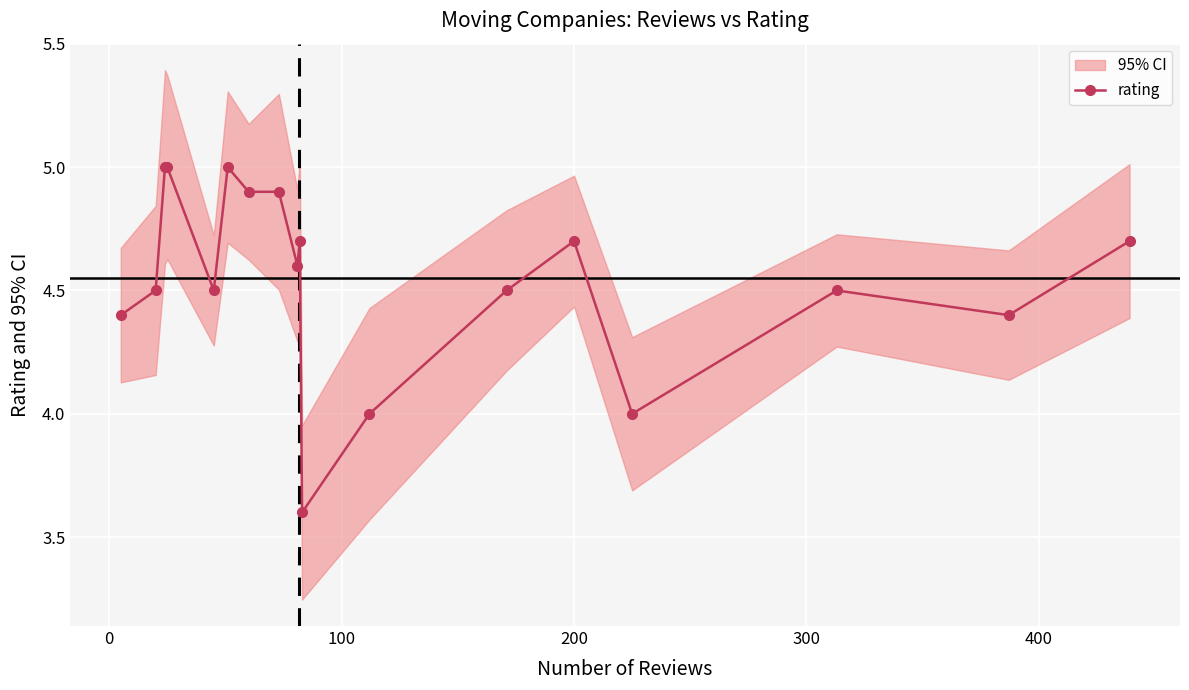

What is the lowest value of the rating series?

3.6